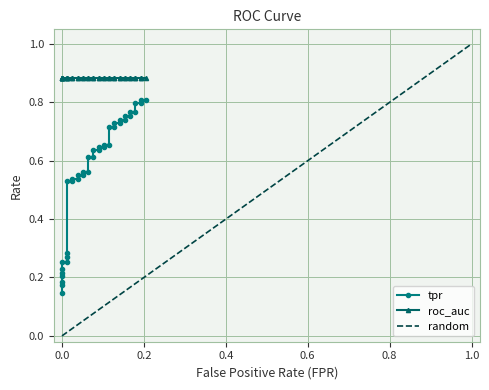

Is this an area chart (filled region under the line)?

No